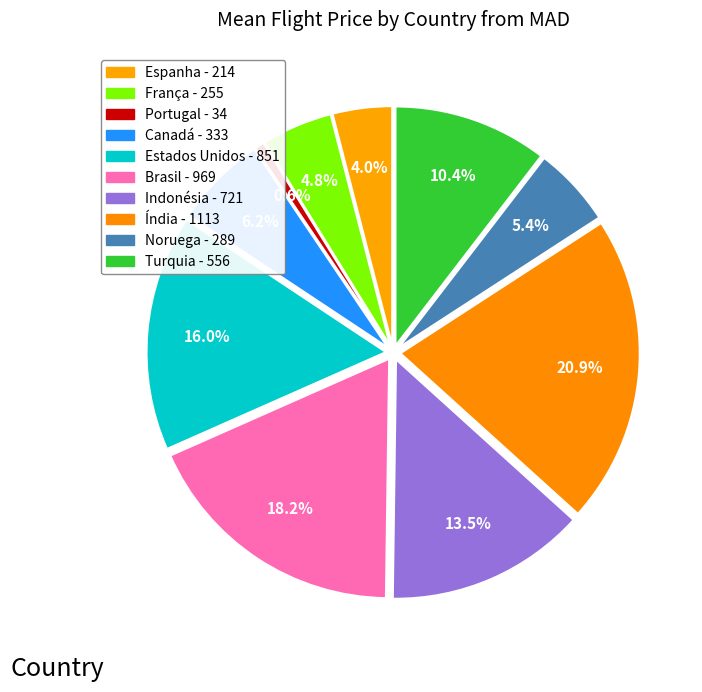

How many segments does this pie chart have?

10